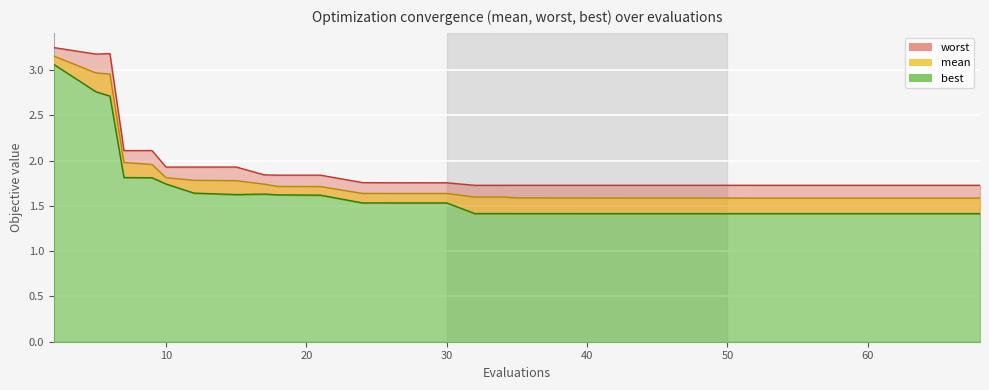

Which has a higher value, 61 or 21?

21